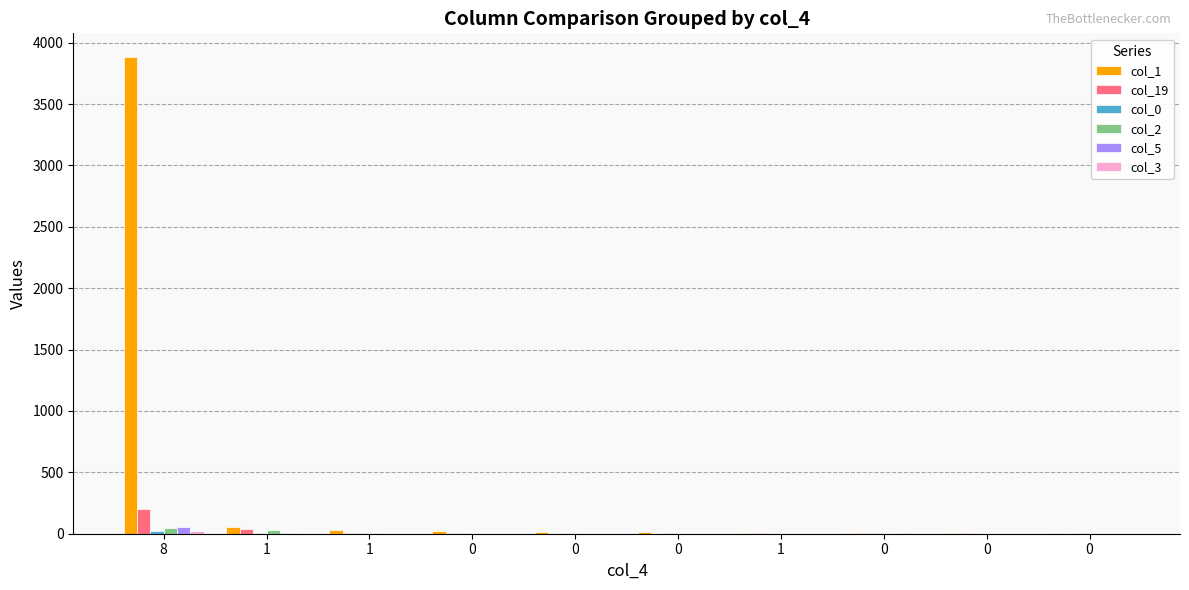

Where is col_3 nearest to the value 12?

1